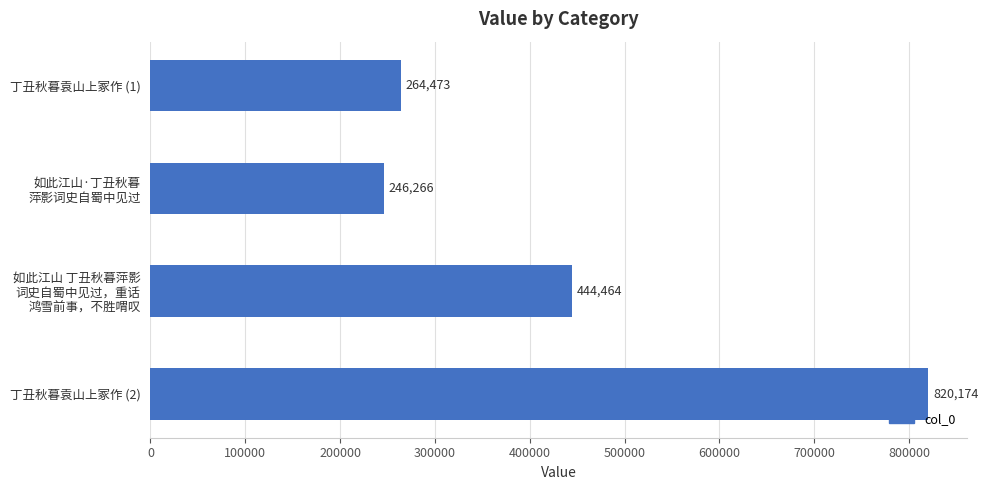

How many bars are there in total?

4